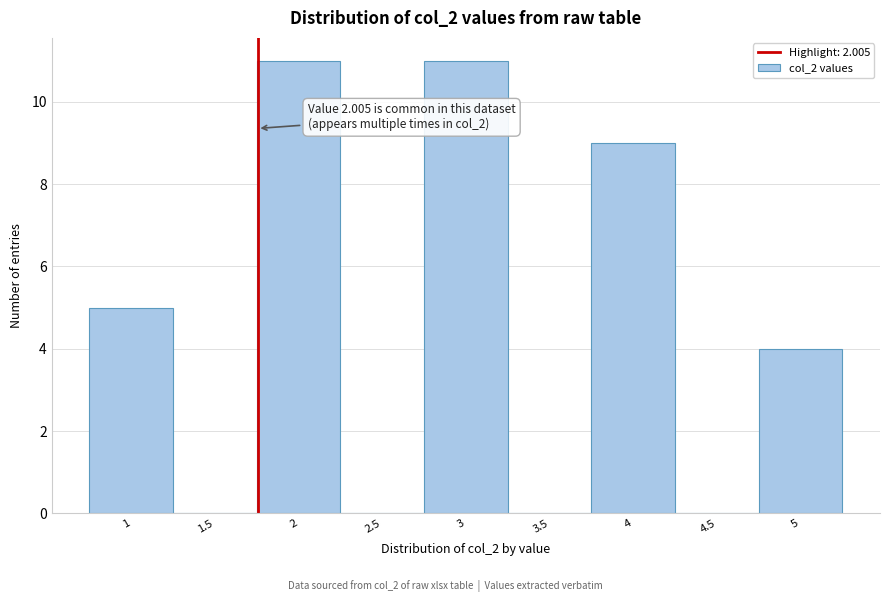

Reading left to right, what are all the values shown in this chart?

1=5	1.5=0	2=11	2.5=0	3=11	3.5=0	4=9	4.5=0	5=4